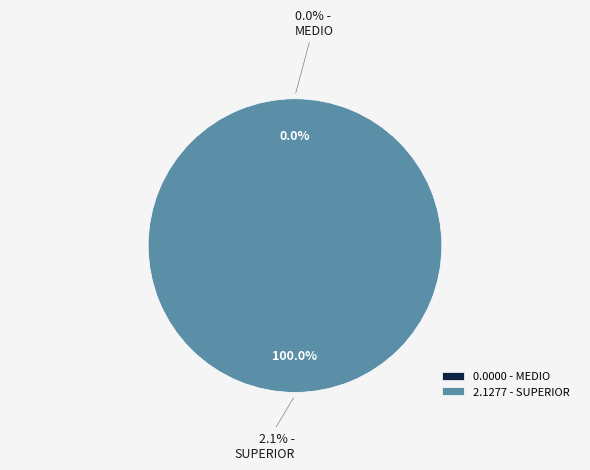

Which category accounts for the majority?

SUPERIOR